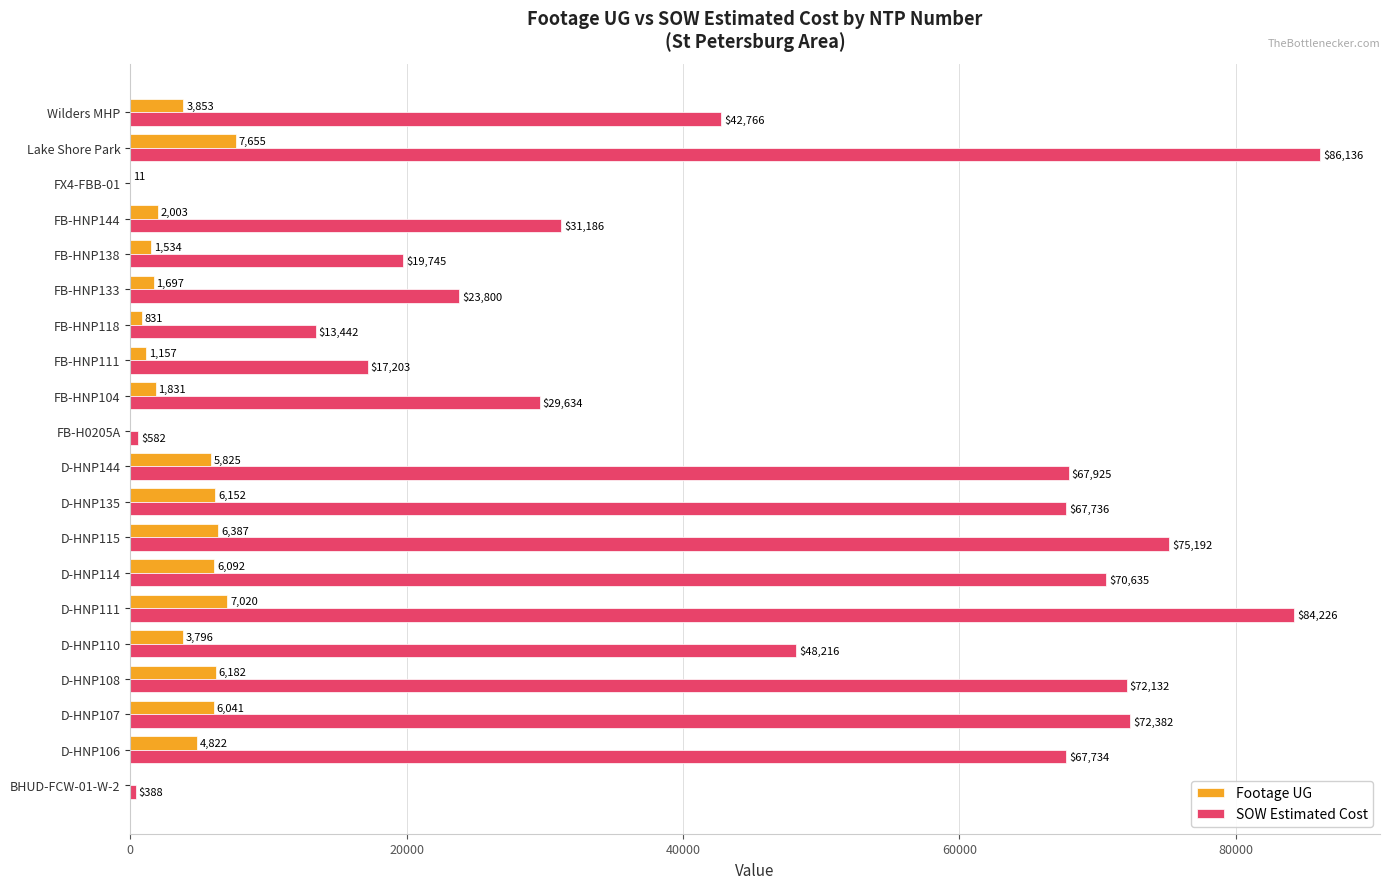

At which label does Footage UG reach its peak?

Lake Shore Park